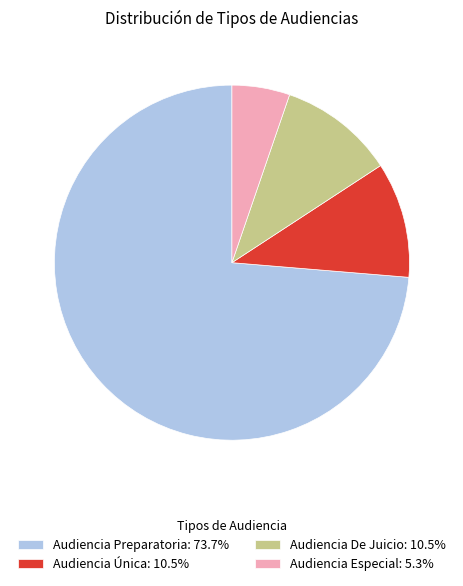

What is the smallest slice in the pie chart?

Audiencia Especial